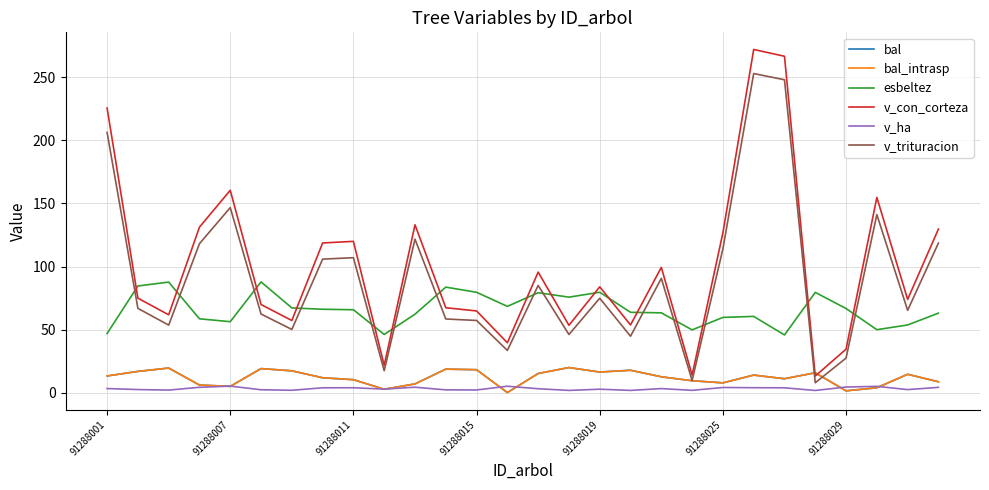

At how many categories does at least one series exceed 173?

3